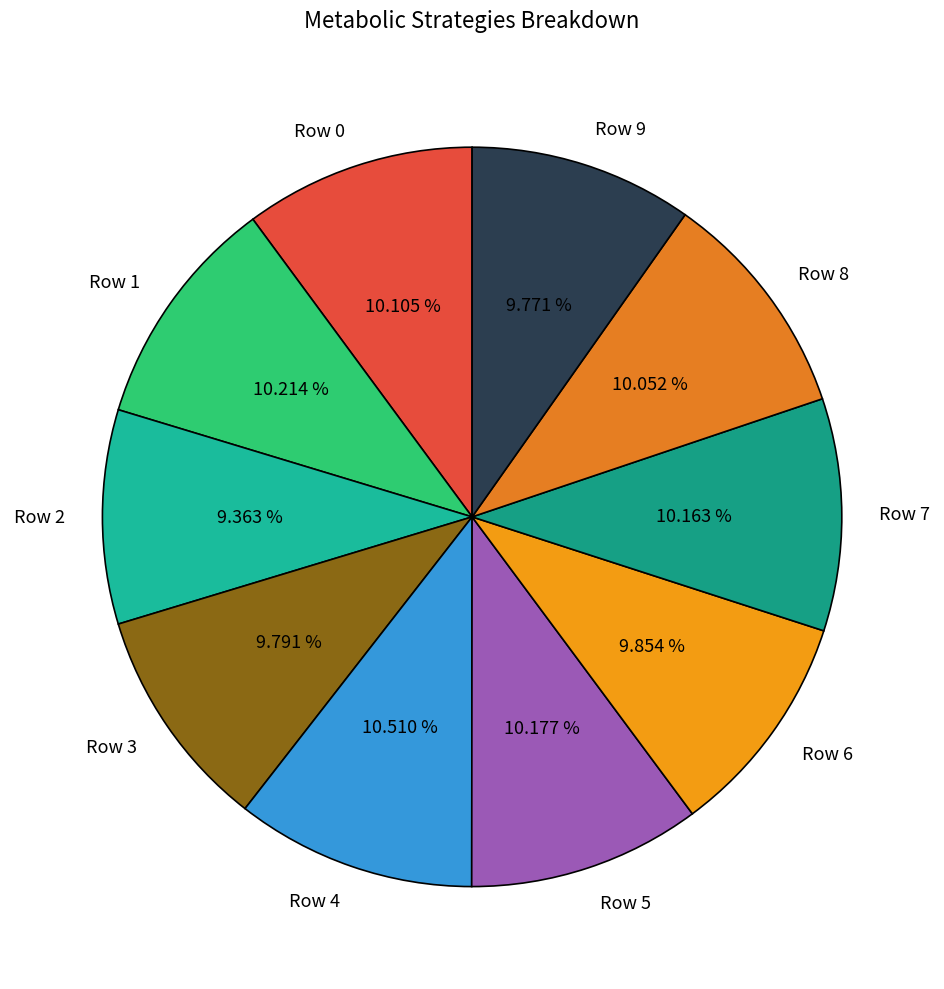

Count the number of slices in the pie.

10